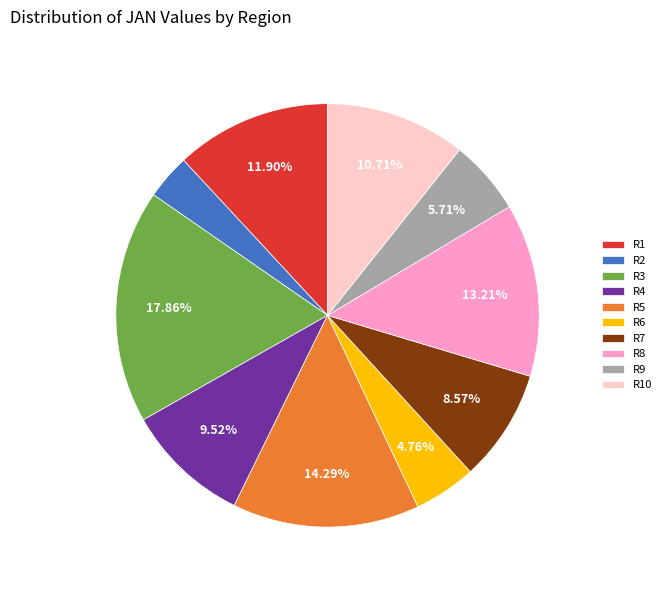

Count the number of slices in the pie.

10